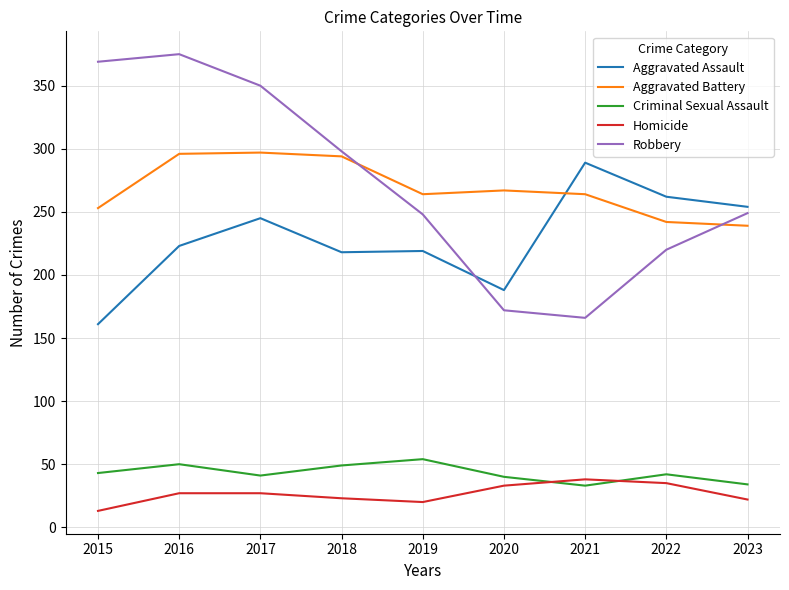

How many lines are shown in the chart?

5